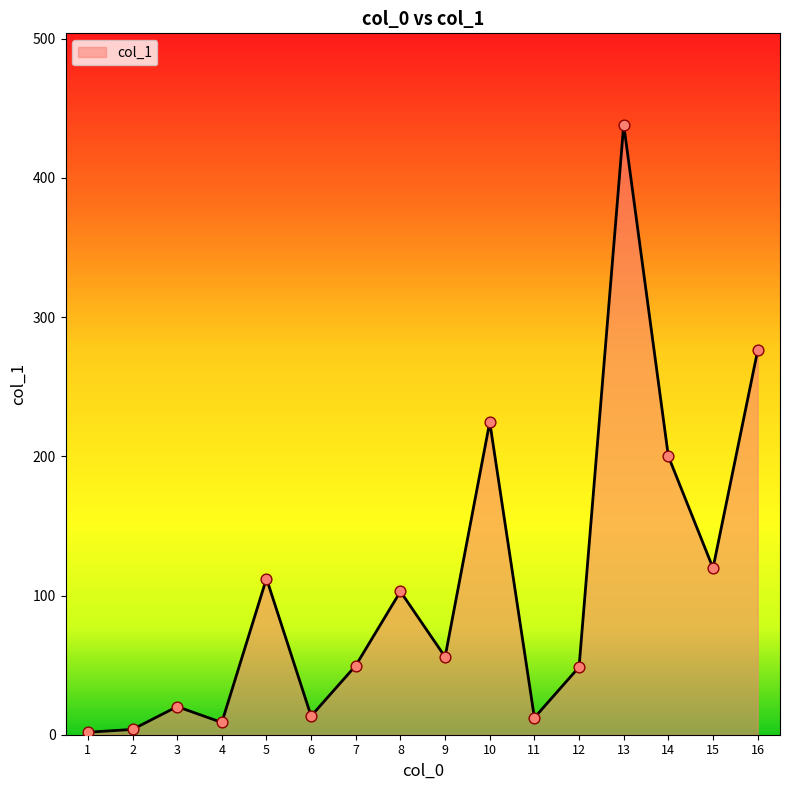

What is the change in value from 10 to 13?

+213.5